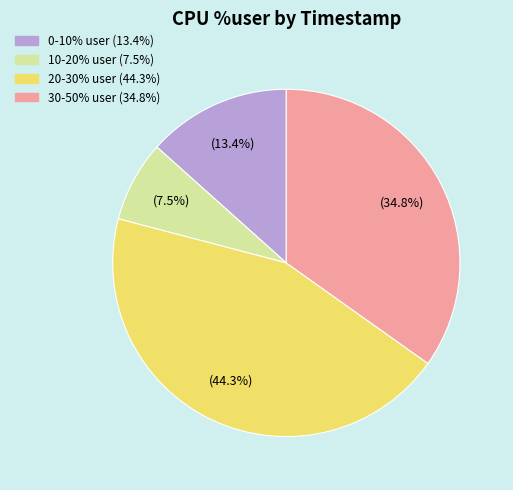

Does any single category account for the majority?

No